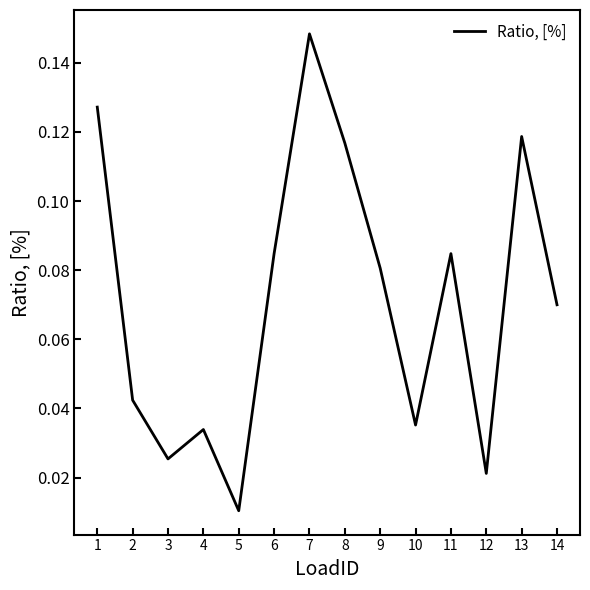

Between 7 and 14, which is larger?

7